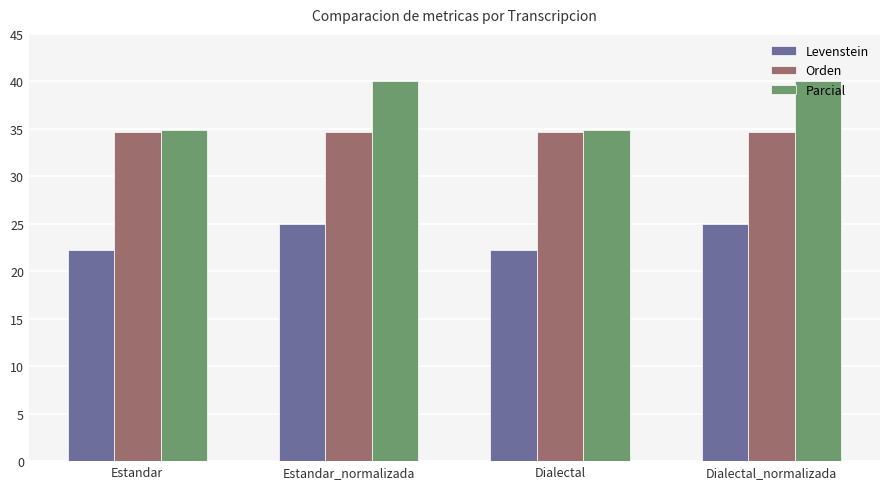

The value of Levenstein at Dialectal is 35.8. True or false?

False